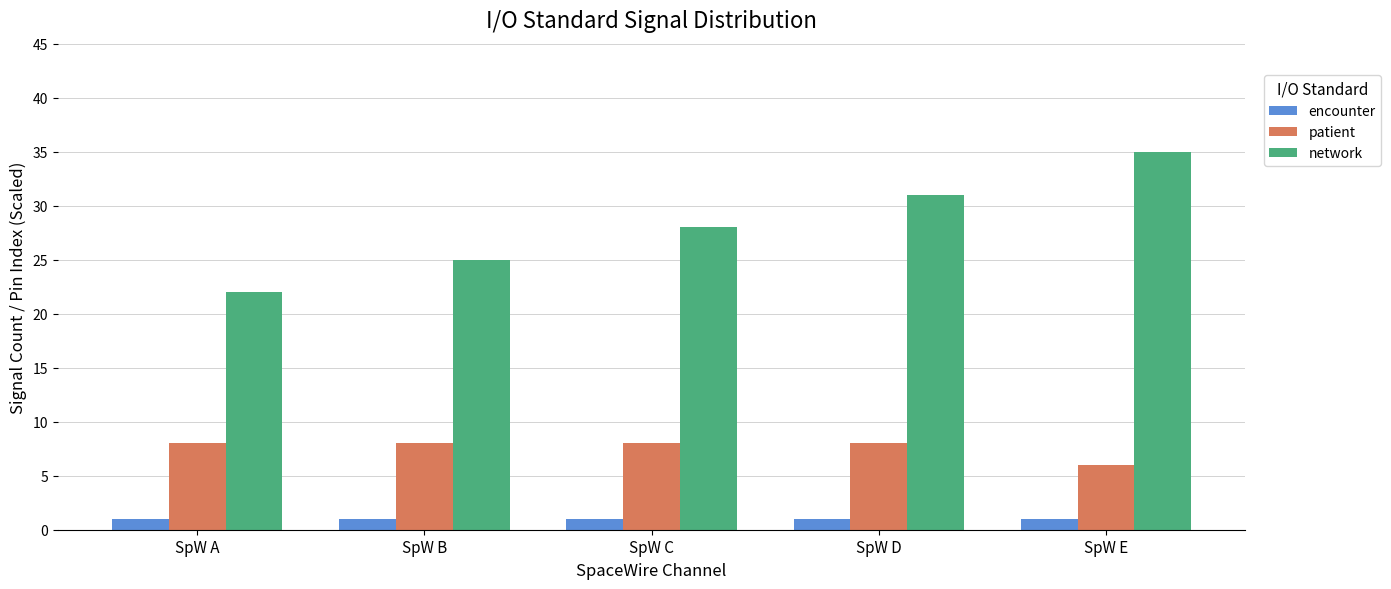

The value of patient at SpW B is 14. True or false?

False